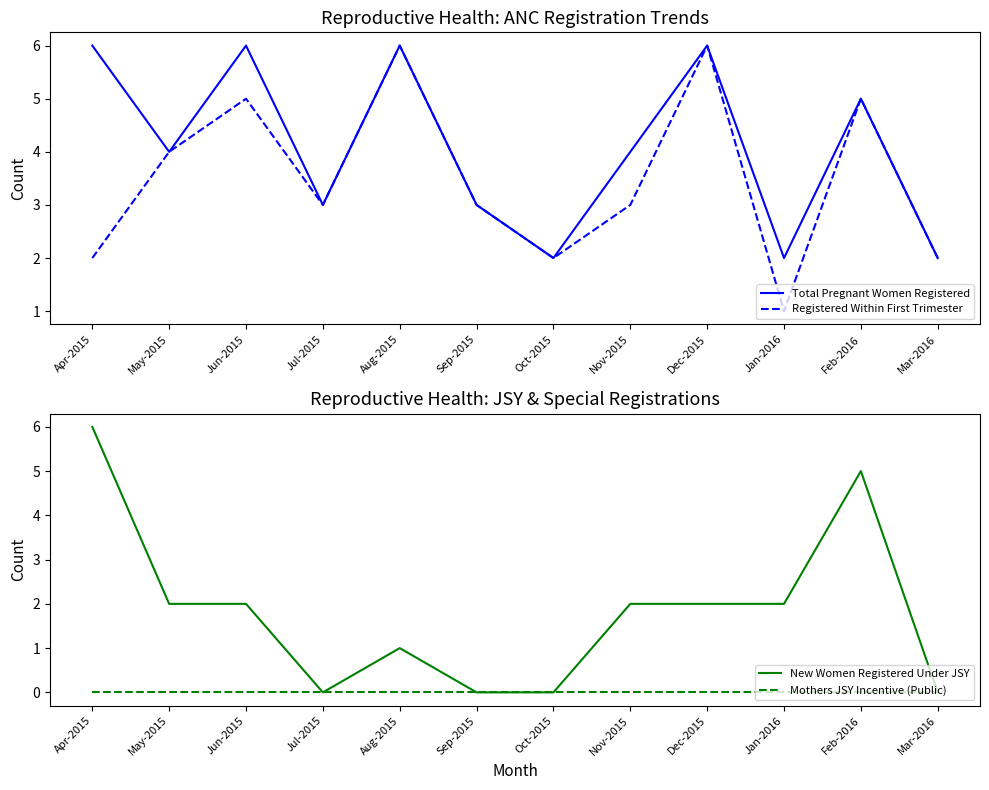

What is the total value across all series at Jan-2016?

5